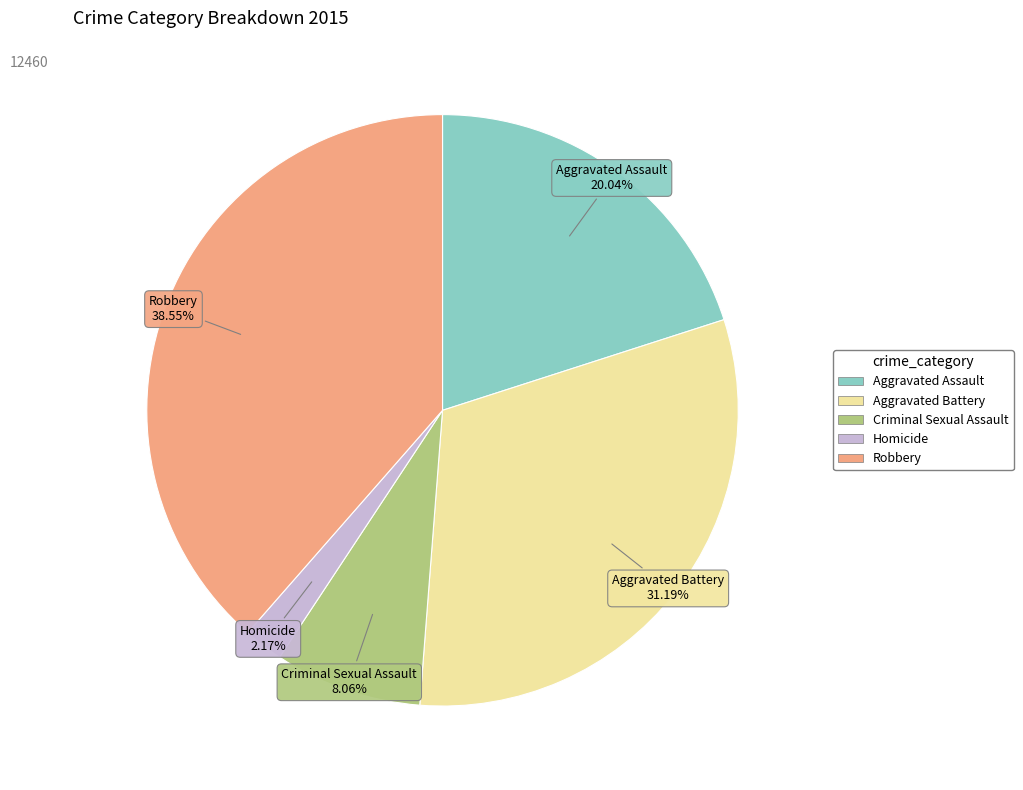

Does Homicide represent more than half of the total?

No